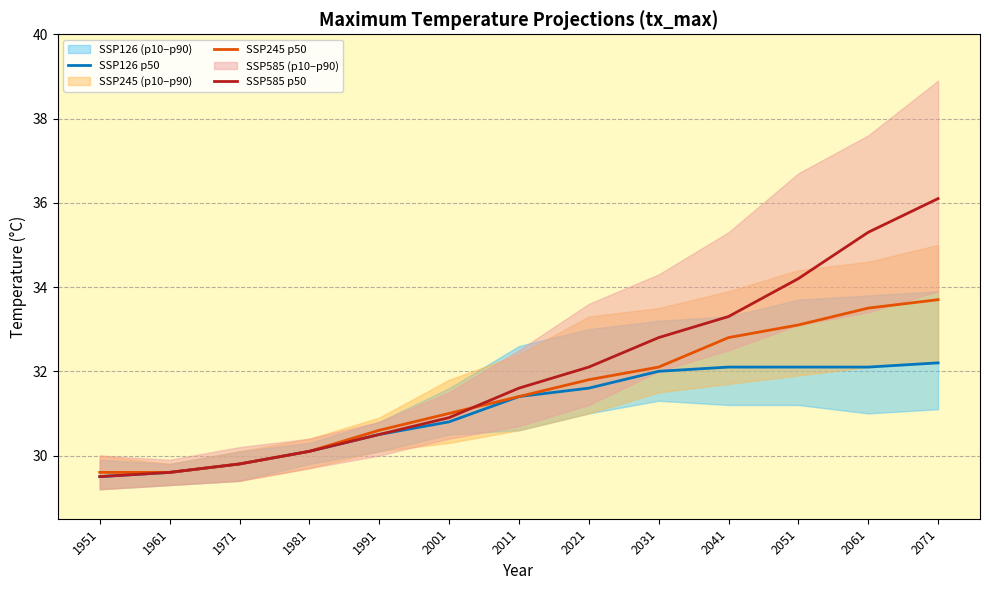

Does the chart display data point markers on the line(s)?

No